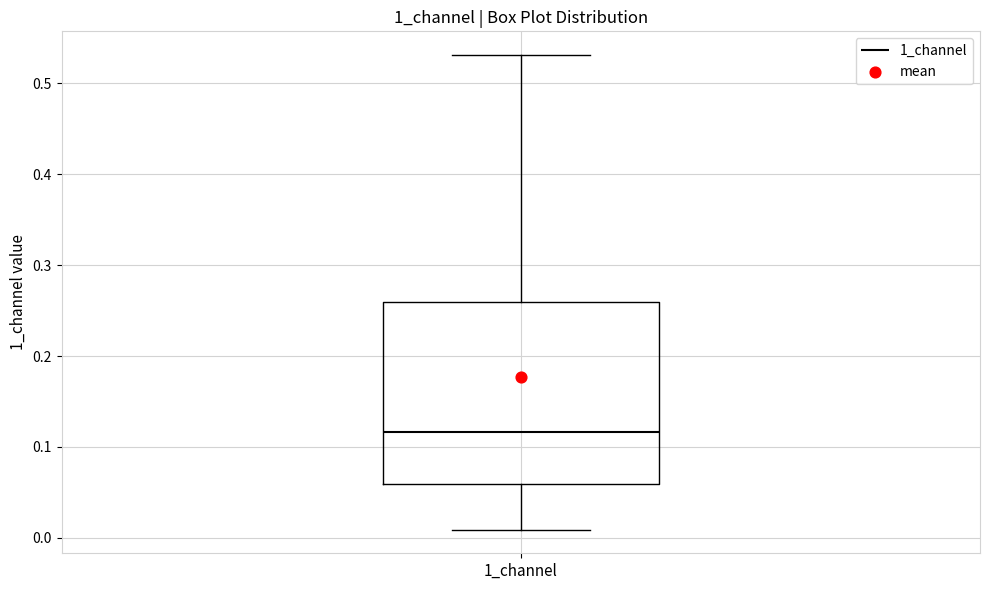

Read this box plot against the y-axis: the position of the median line, the range covered by the box, and the ends of both whiskers. The values are not printed on the chart, so give them approximately, as read against the axis.

median 0.12, box 0.06 to 0.26, whiskers 0.01 to 0.53